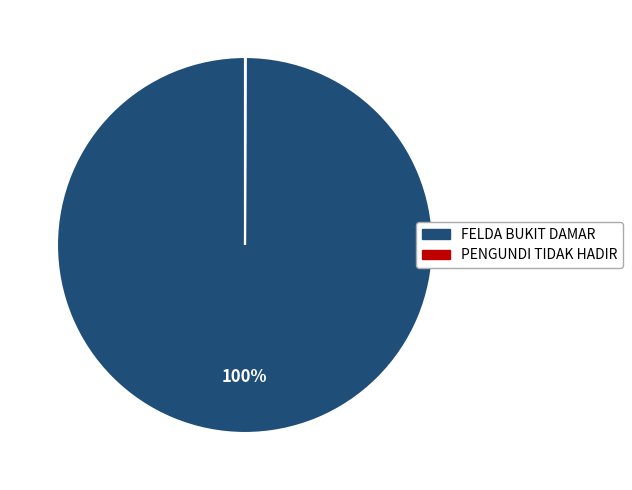

True or false: FELDA BUKIT DAMAR accounts for 86% of the total.

False